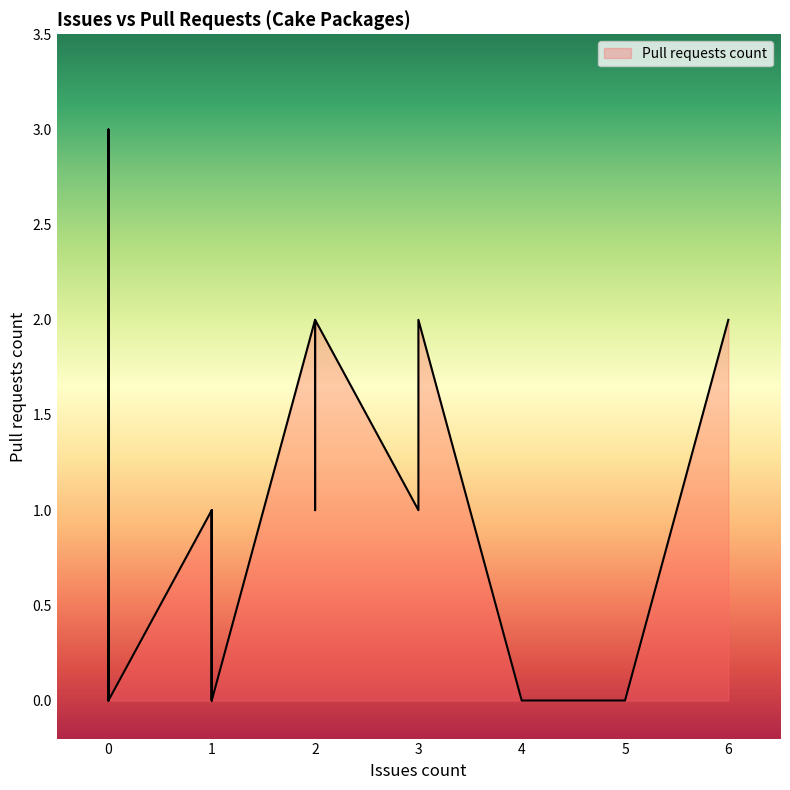

True or false: the data shows 1 at 0.

False